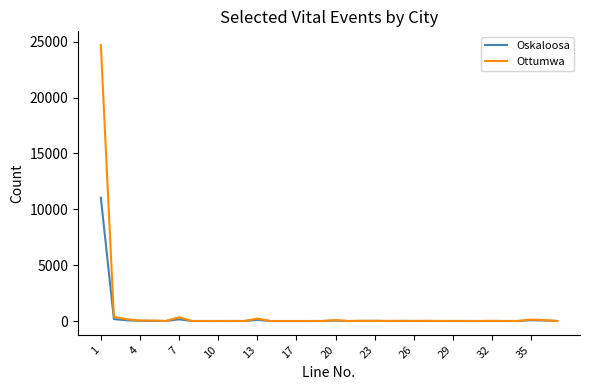

What is the maximum value for Ottumwa?

24697